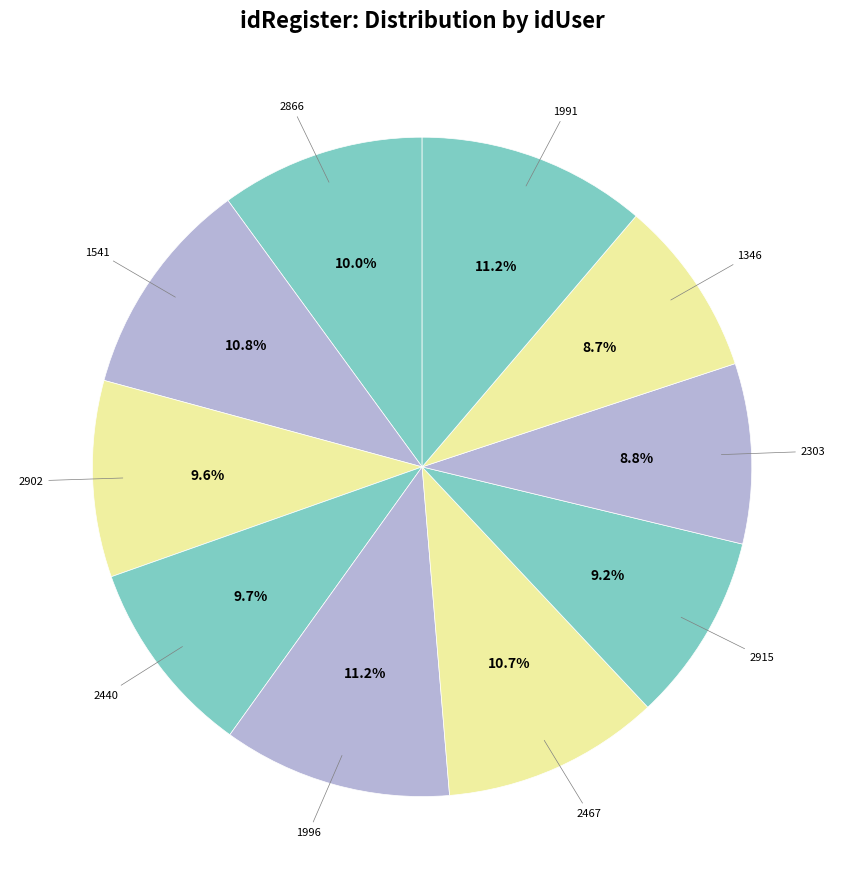

The 2303 slice represents 1% of the pie. True or false?

False